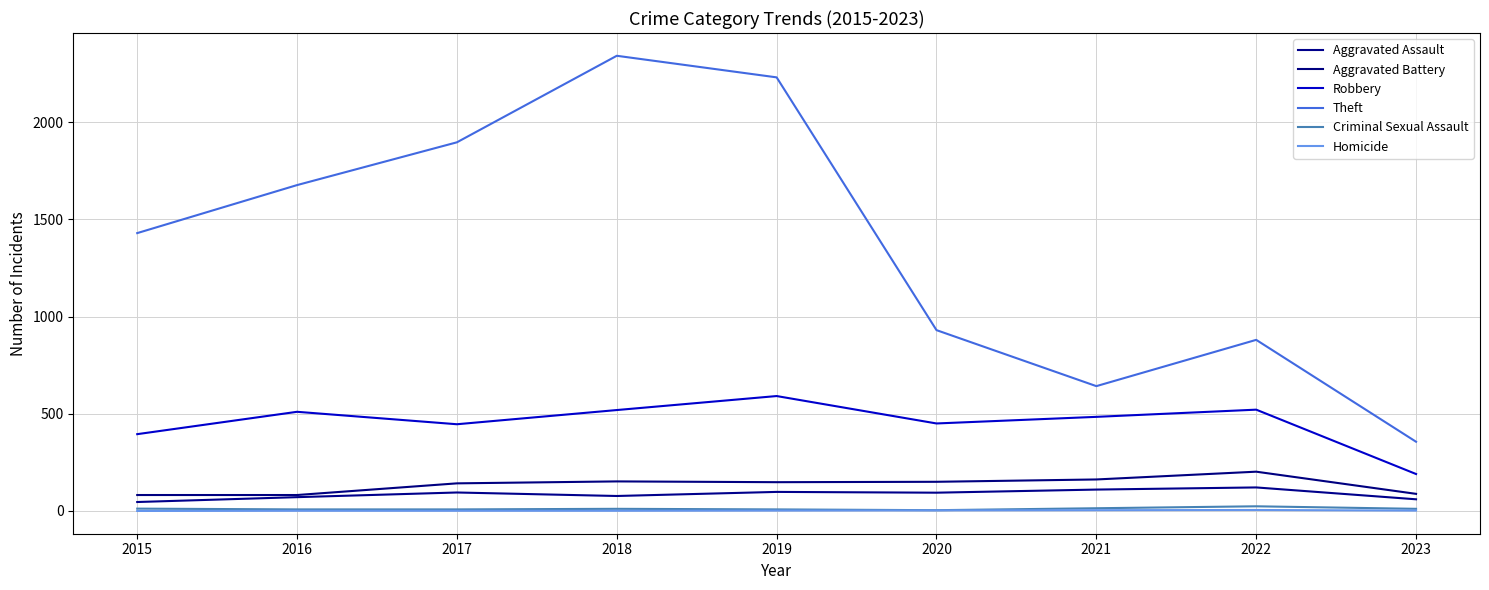

True or false: Robbery and Homicide intersect in this chart.

False